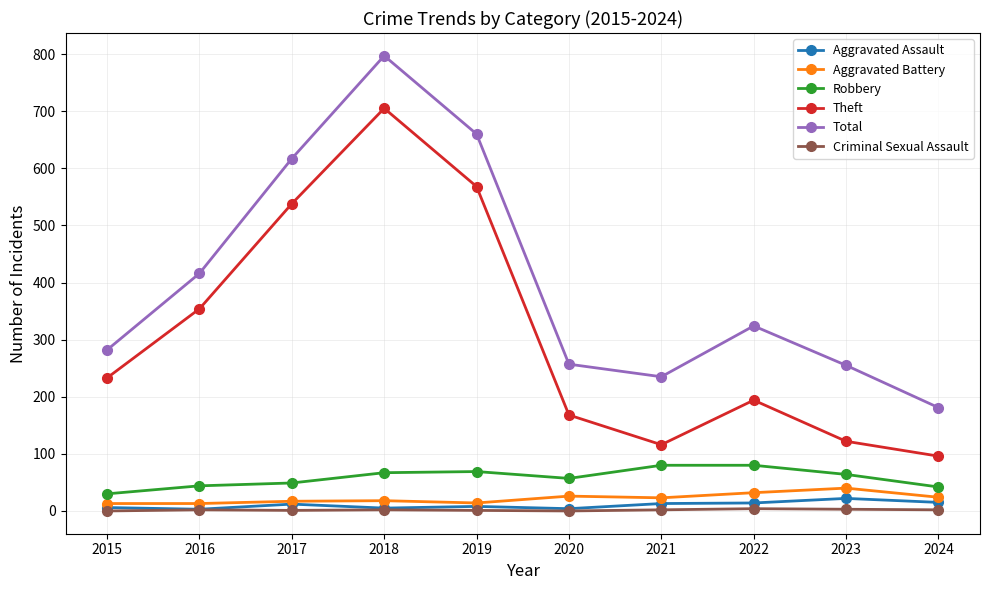

Is this an area chart (filled region under the line)?

No